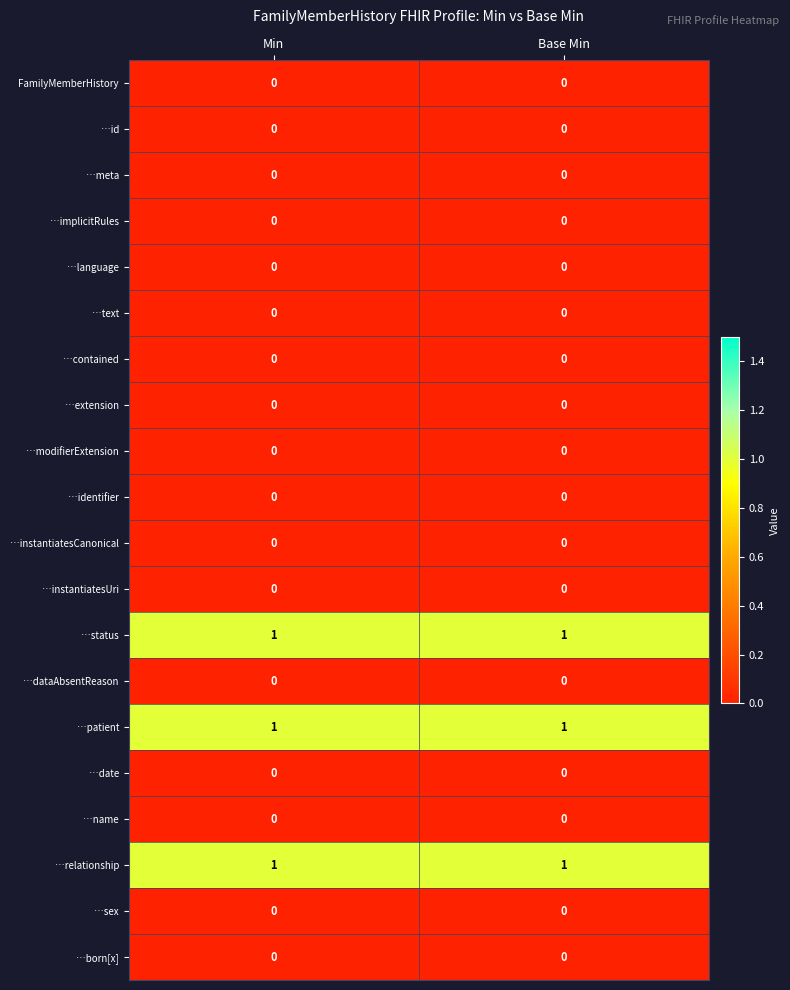

What is the total value across all series at Min?

3